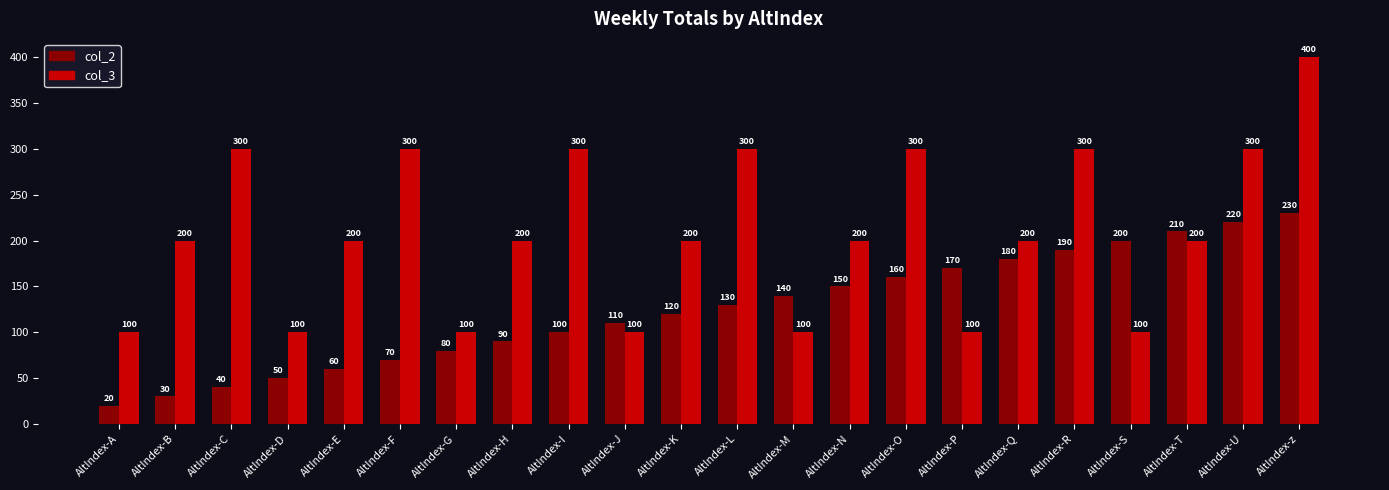

Reading right to left, list all the values displayed in this chart.

col_2: 230	220	210	200	190	180	170	160	150	140	130	120	110	100	90	80	70	60	50	40	30	20
col_3: 400	300	200	100	300	200	100	300	200	100	300	200	100	300	200	100	300	200	100	300	200	100